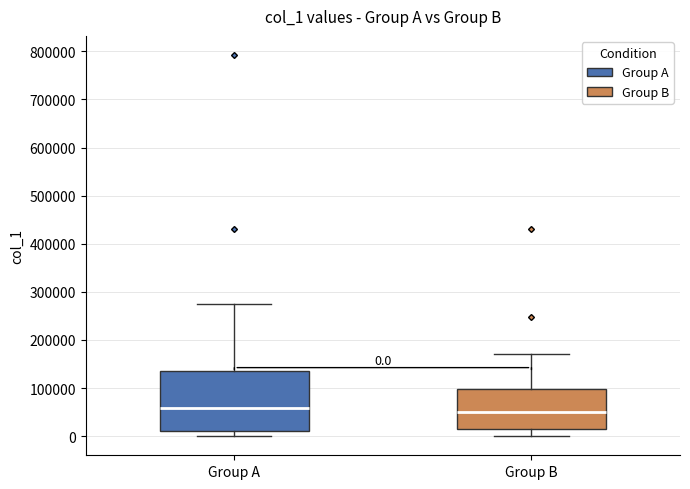

Comparing the boxes themselves (not the whiskers), which one is the tallest?

Group A